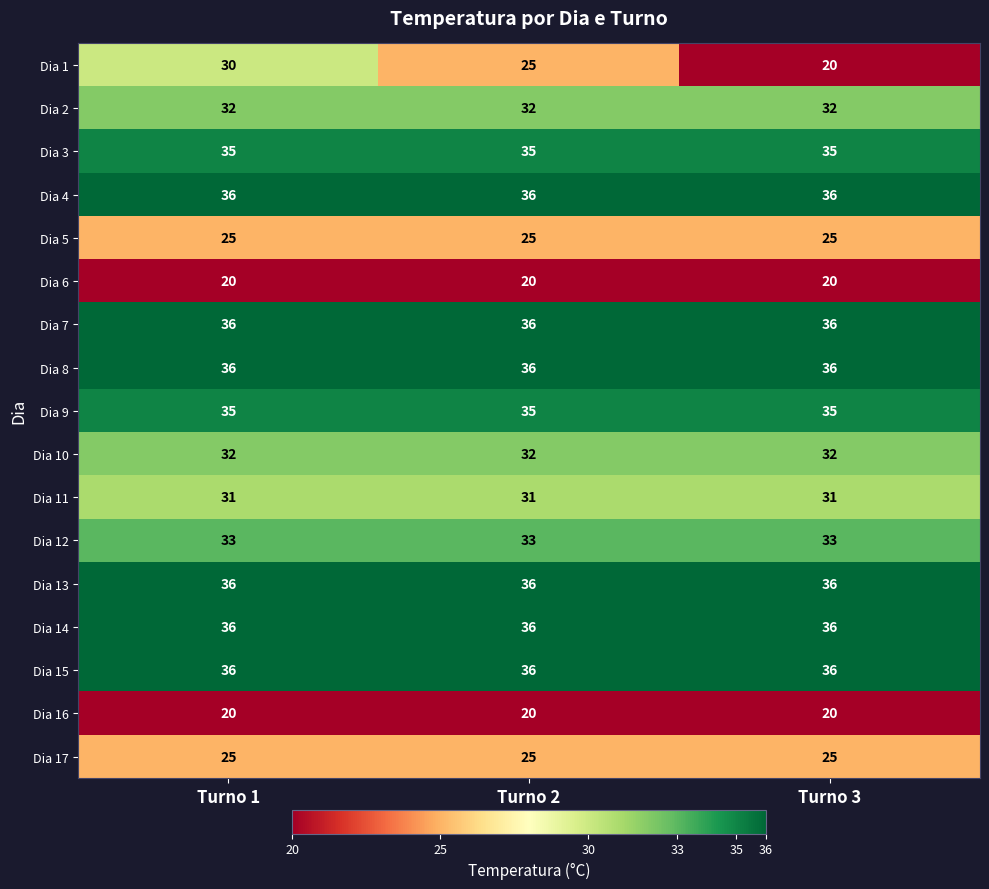

Which series has the widest spread of values?

Dia 1